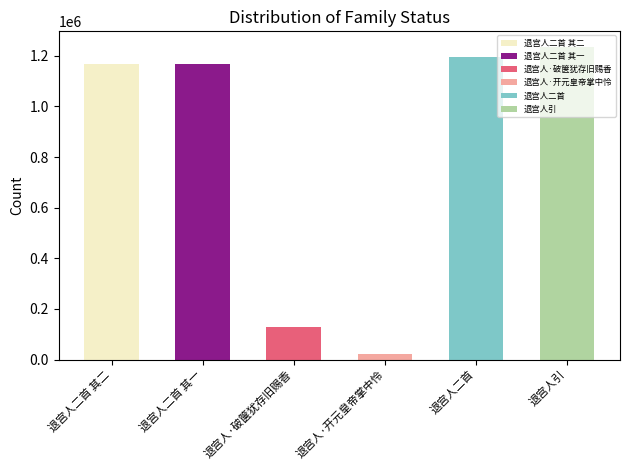

Reading left to right, extract all data points from this chart.

退宫人二首 其二=1165882	退宫人二首 其一=1165881	退宫人·破箧犹存旧赐香=126936	退宫人·开元皇帝掌中怜=22344	退宫人二首=1194316	退宫人引=1234922